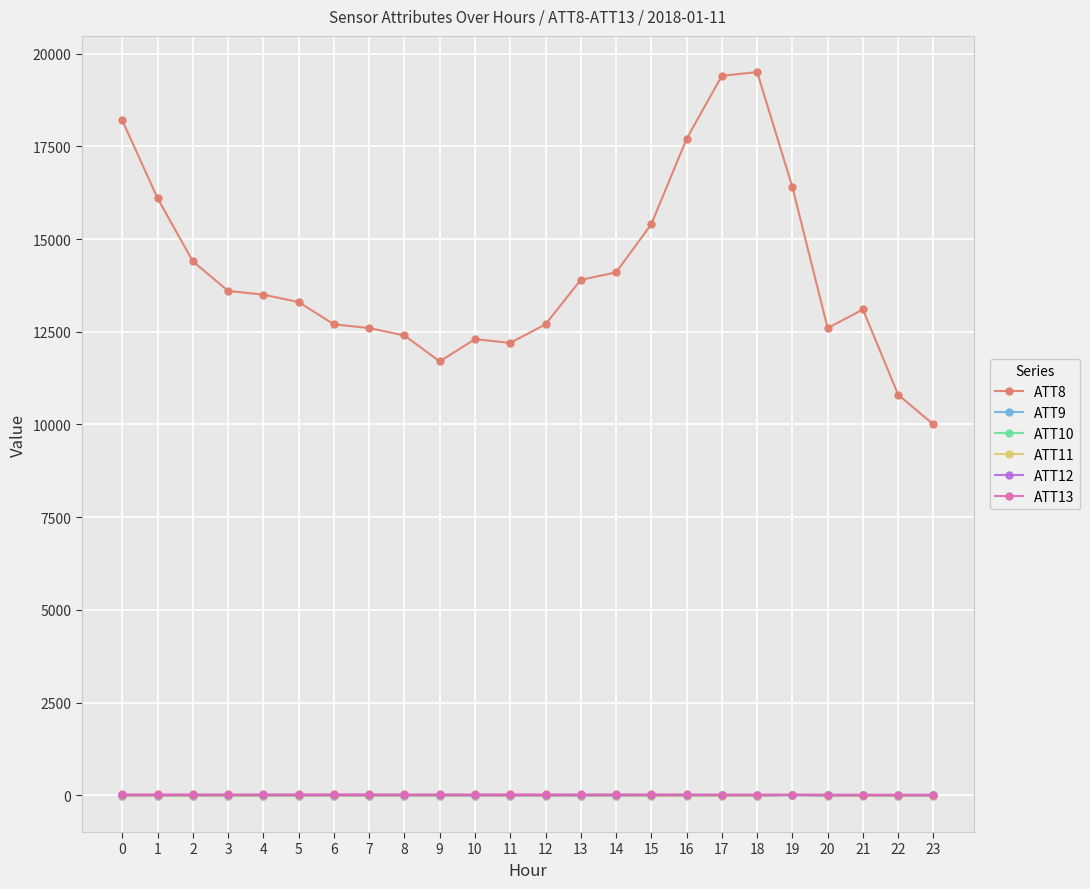

True or false: ATT13 has more than 2 points higher than both neighbors.

True